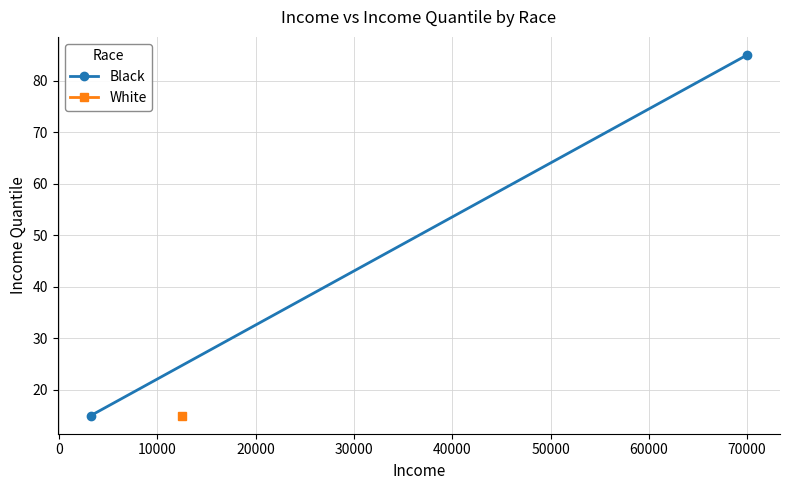

What is the sum of all values?

100